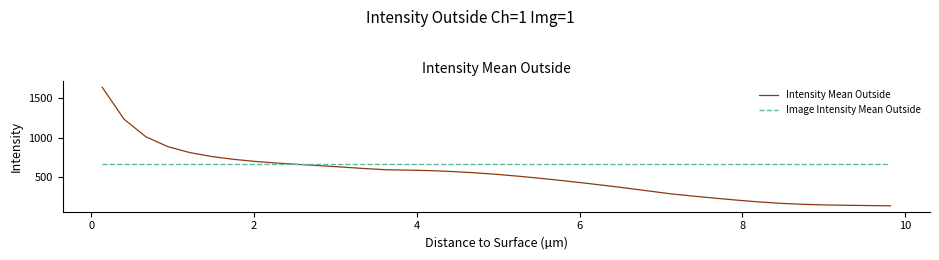

What is the greatest value displayed?

1642.9